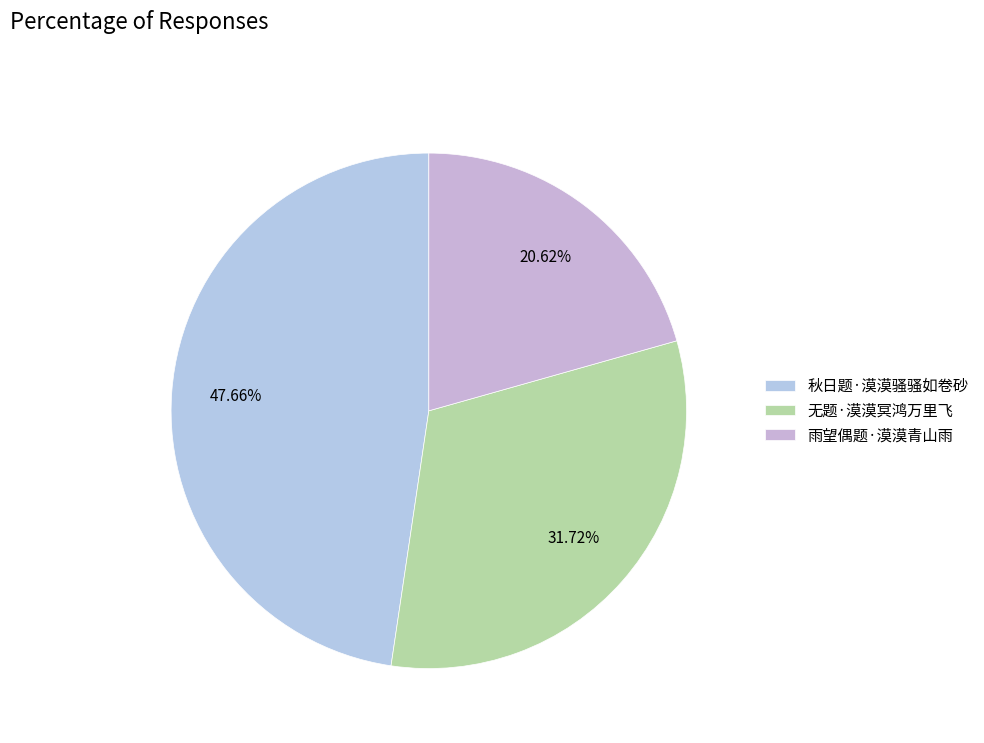

Which slice is the largest?

秋日题·漠漠骚骚如卷砂